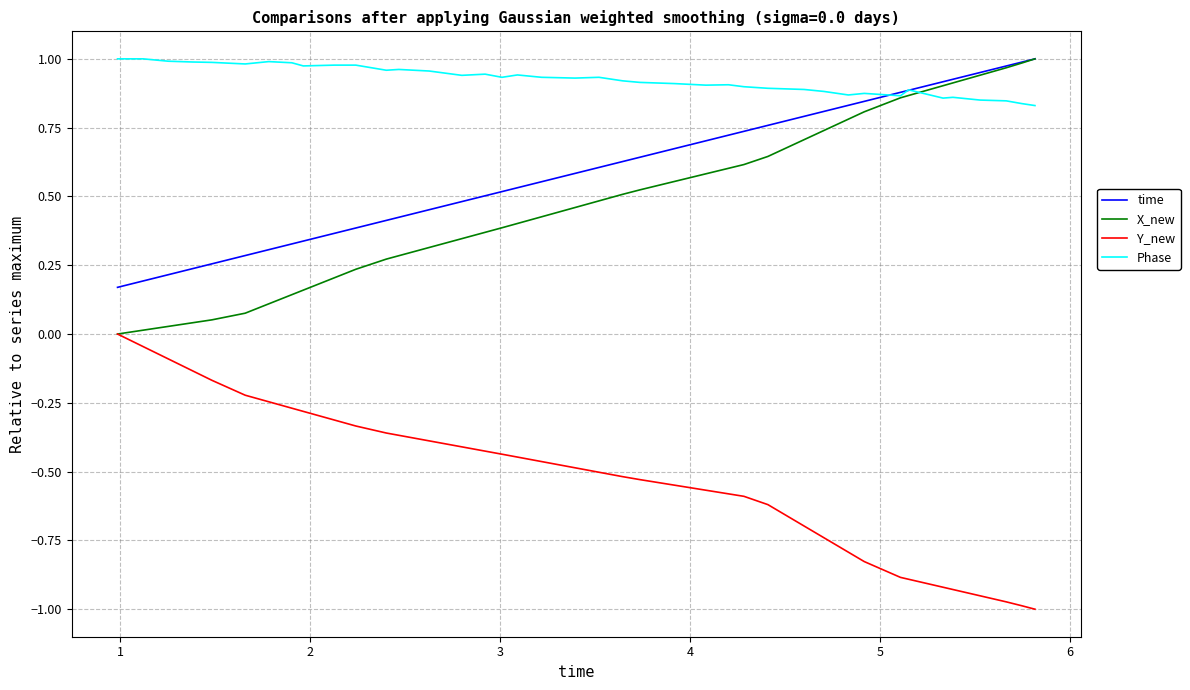

What is the sum of all Y_new values?

-20.9